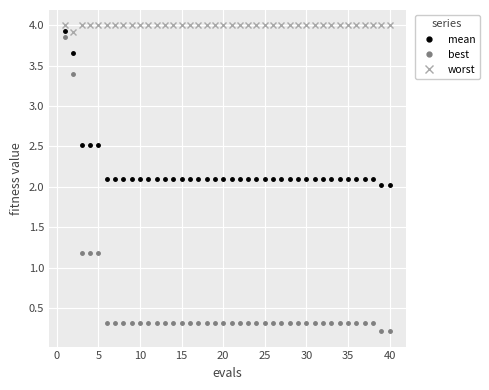

True or false: worst and best intersect in this chart.

False